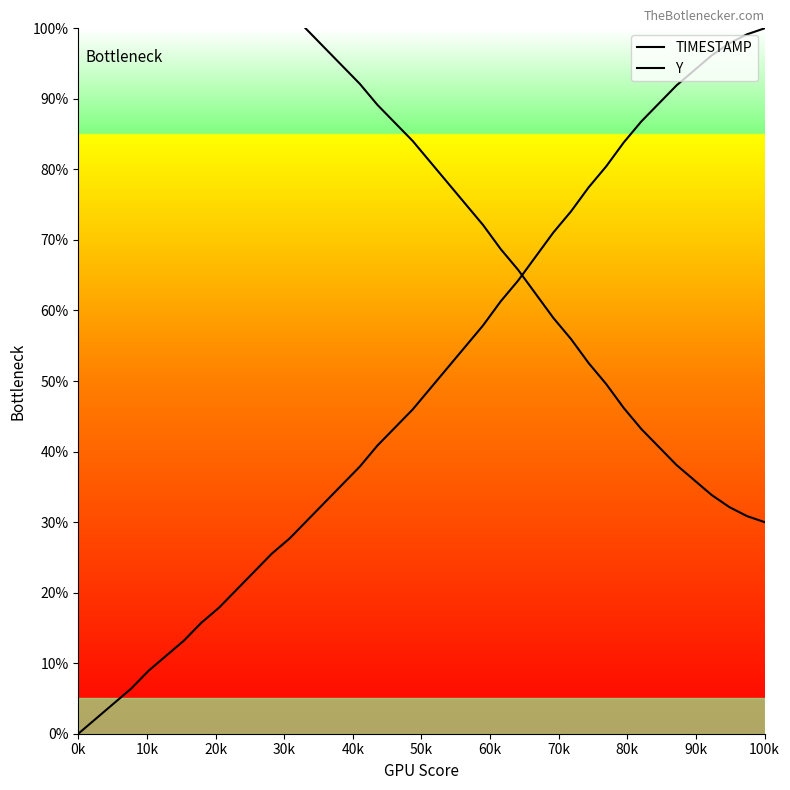

List the series in order of their overall mean, highest first.

Y, TIMESTAMP